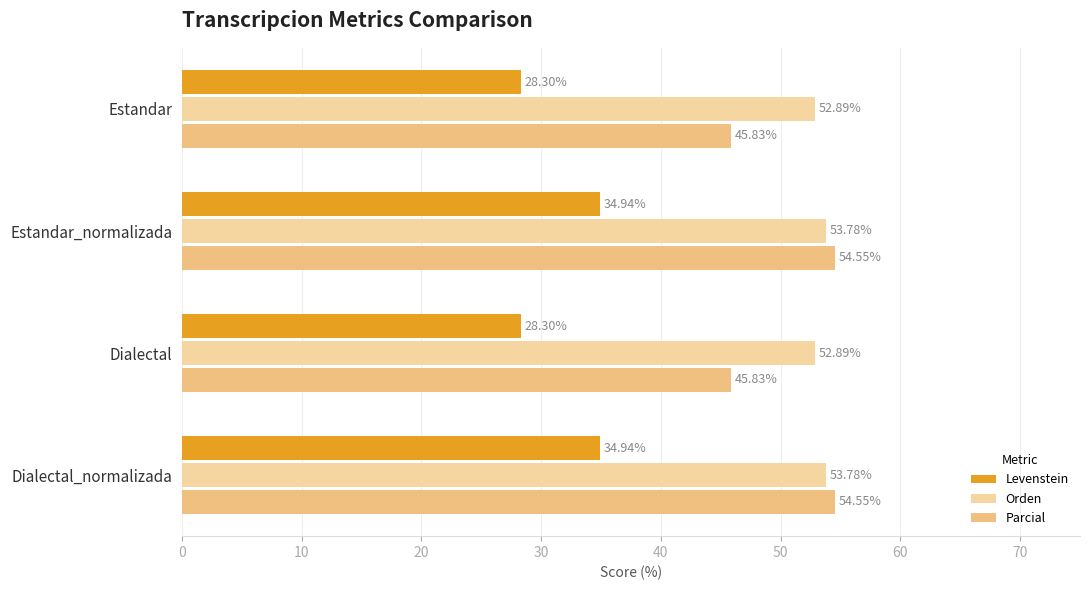

Reading right to left, list all the values displayed in this chart.

Levenstein: 30=34.9	20=28.3	10=34.9	0=28.3
Orden: 30=53.8	20=52.9	10=53.8	0=52.9
Parcial: 30=54.5	20=45.8	10=54.5	0=45.8